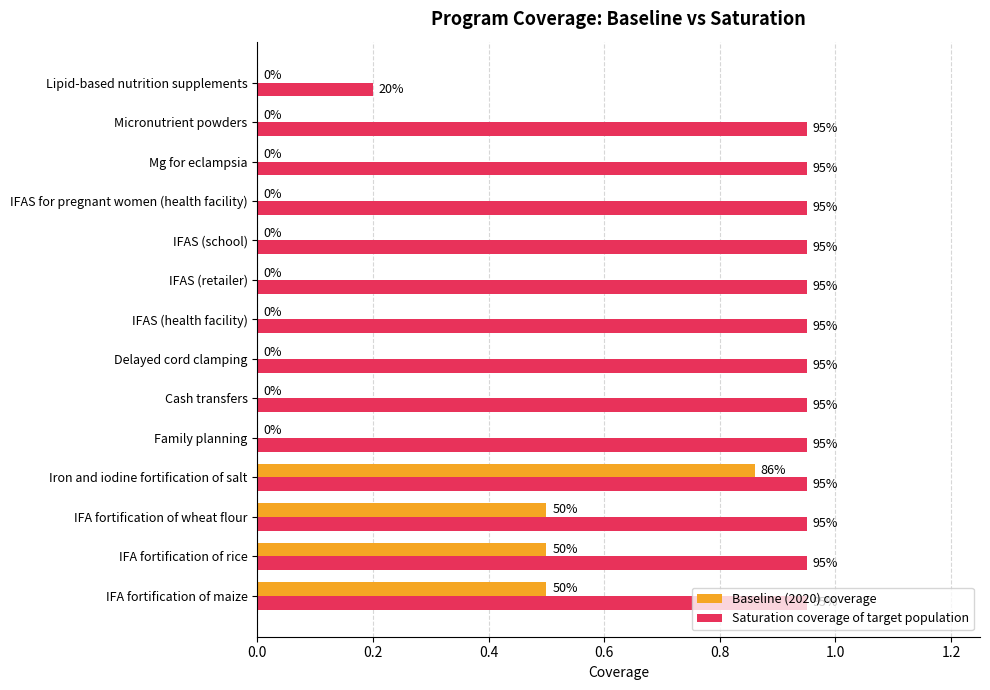

What are all the series names shown in the legend?

Baseline (2020) coverage, Saturation coverage of target population